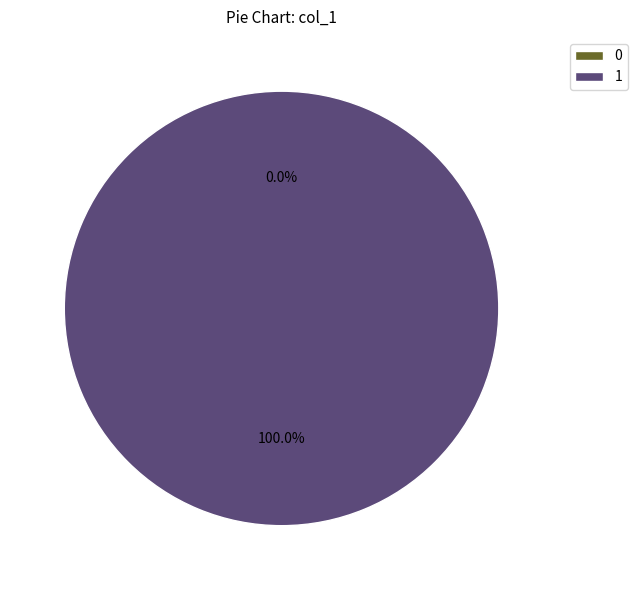

Is the sum of 0 and 1 greater than half?

Yes